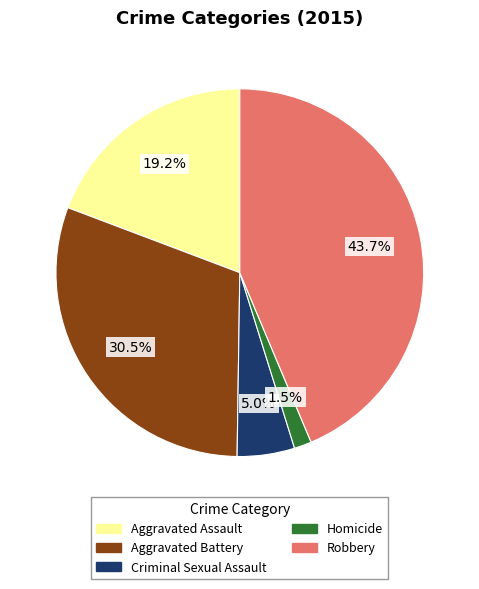

What percentage is the Aggravated Assault slice, to the nearest percent?

19%